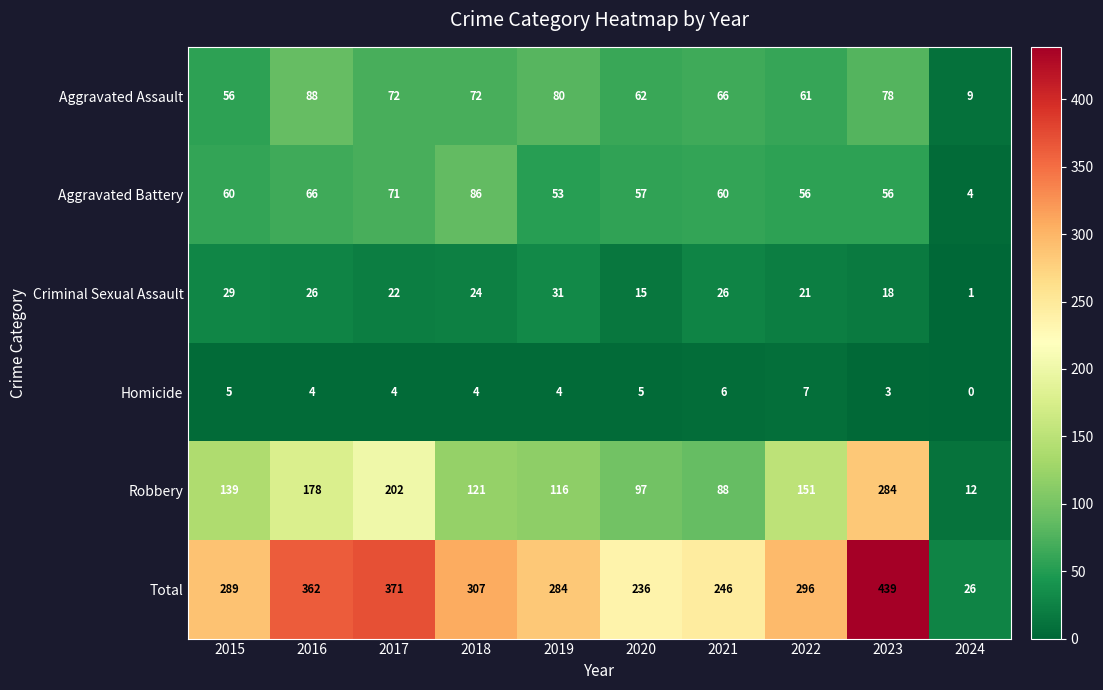

Which series has the largest range (max minus min)?

Total